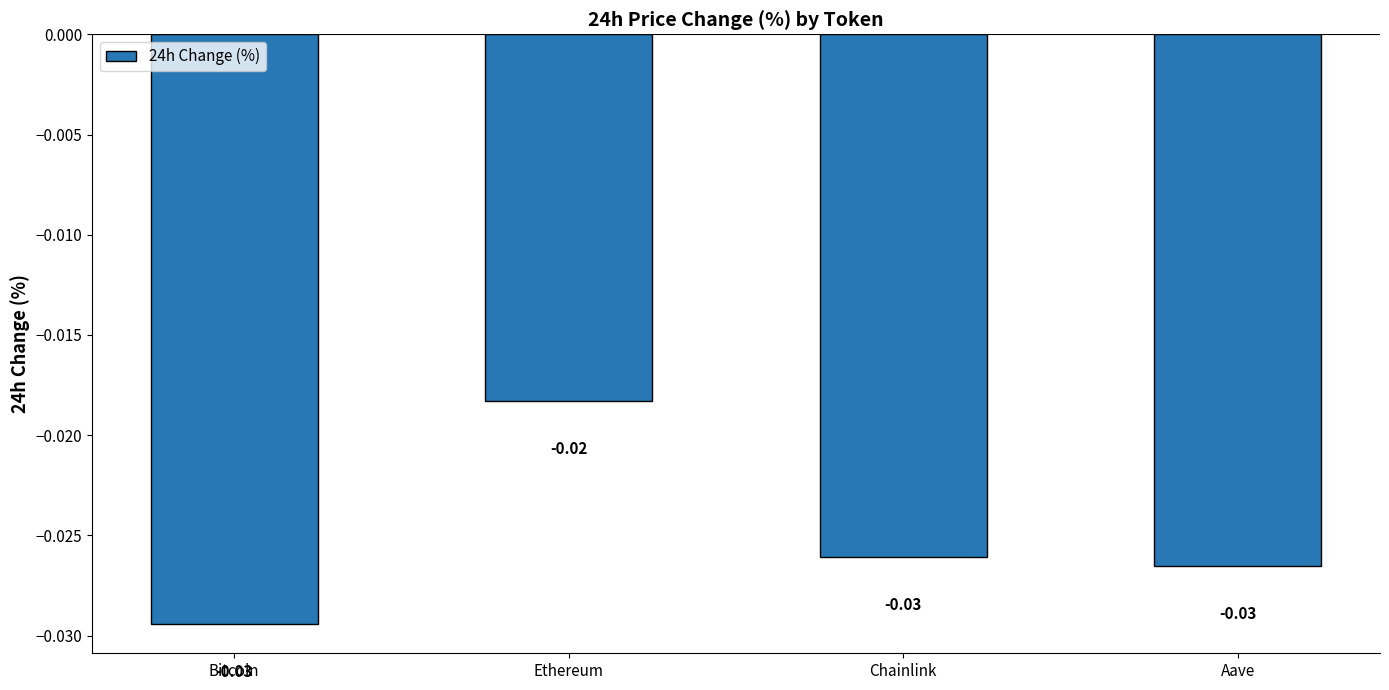

Which category has the highest value across all series?

Ethereum